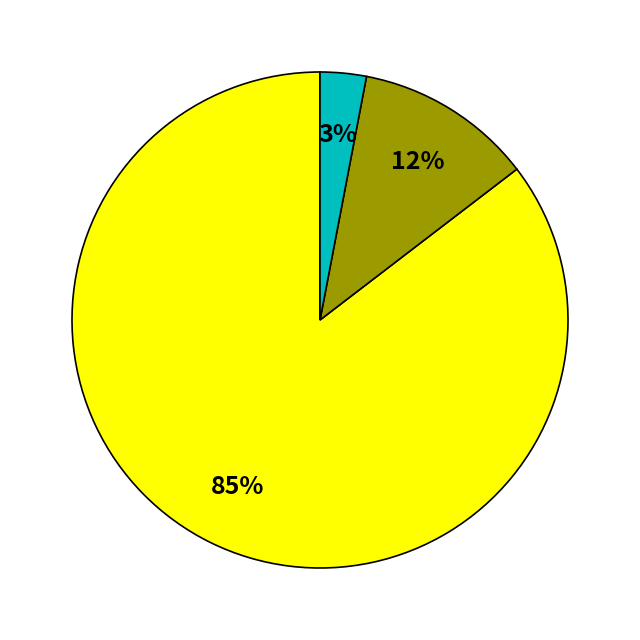

Is there a majority slice in this chart?

Yes